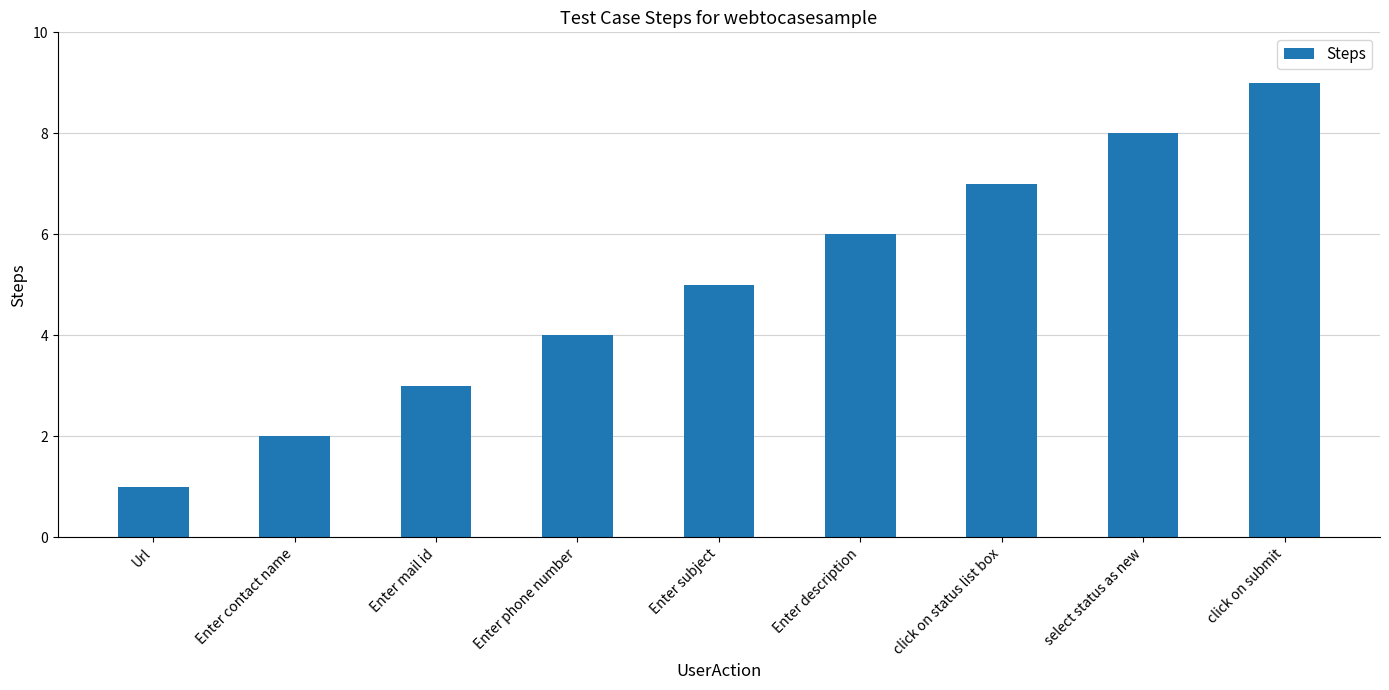

How many distinct data groups are displayed?

1